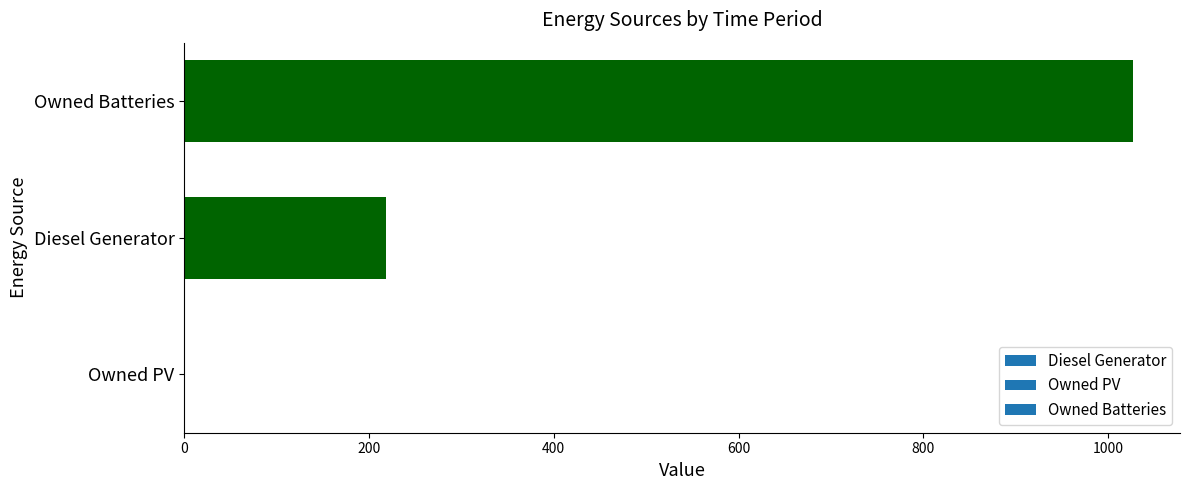

Are the bars horizontal?

Yes